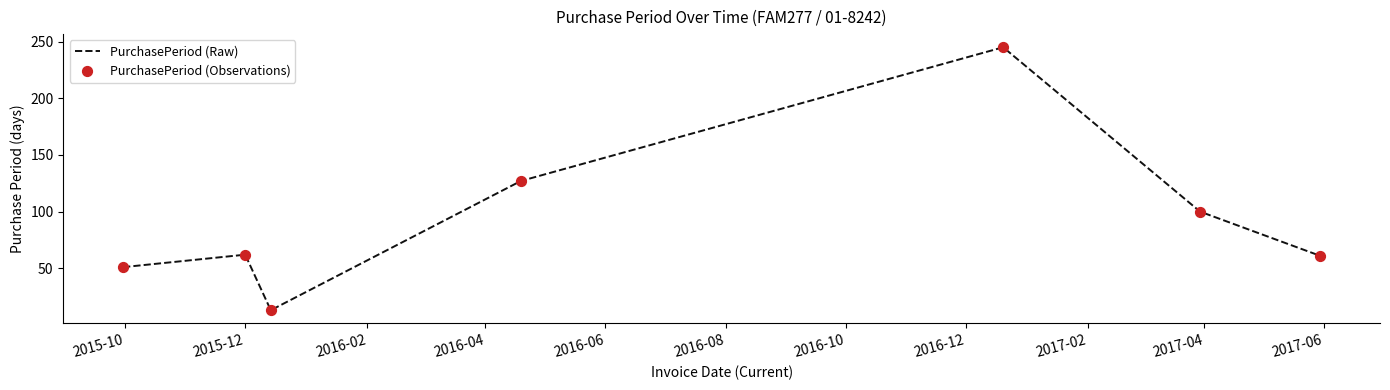

What is the greatest value displayed?

245